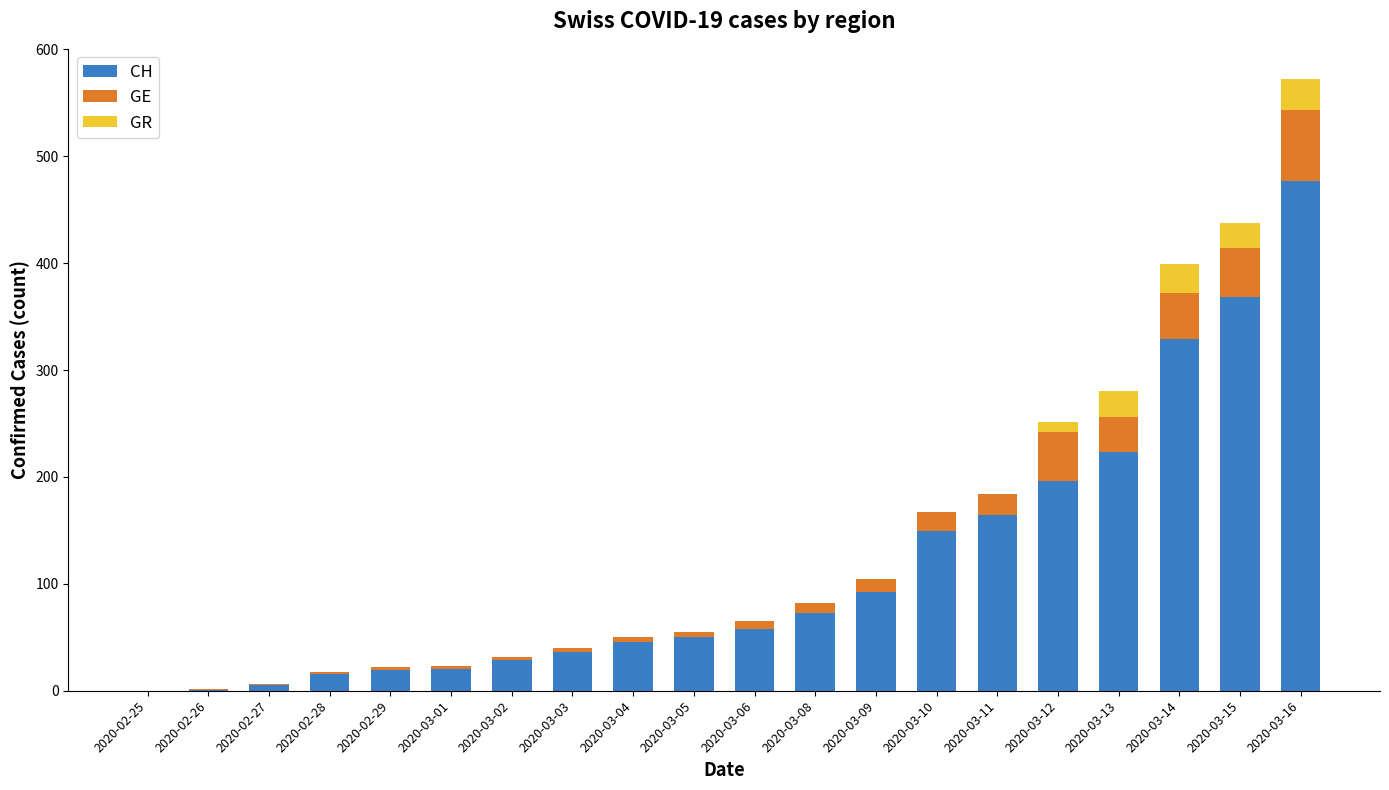

What is the sum of all CH values?

2351